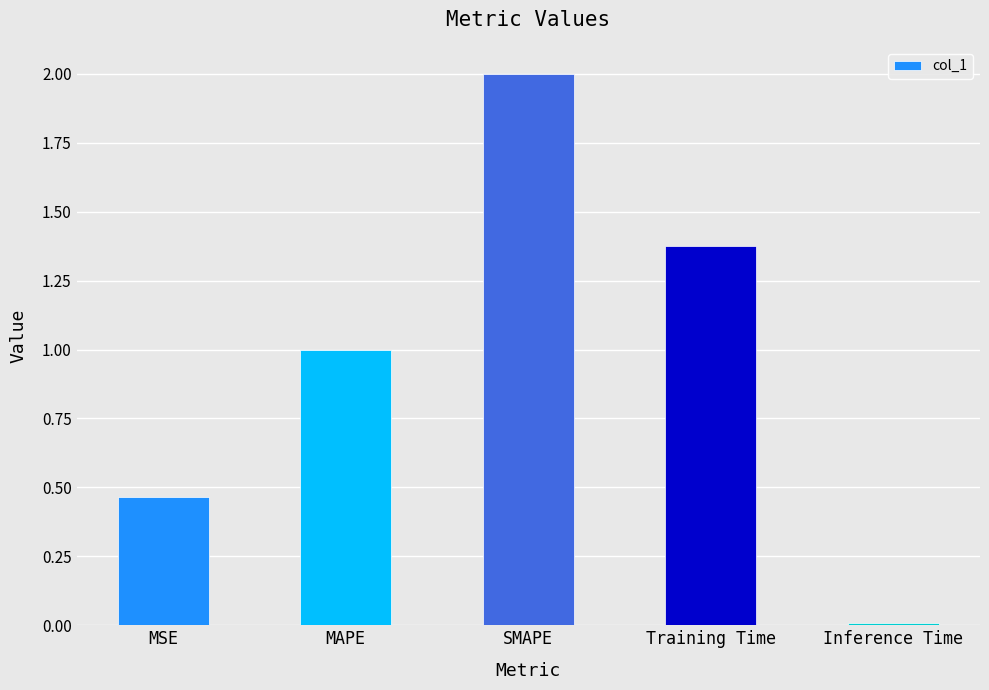

Are the bars grouped side by side (vs. stacked)?

No